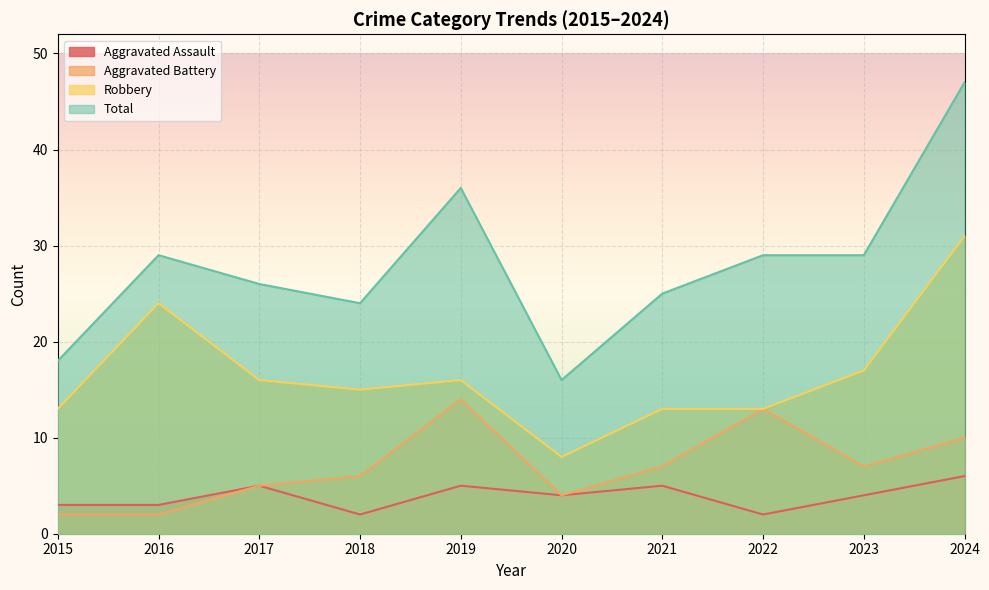

What is the total value across all series at 2023?

57